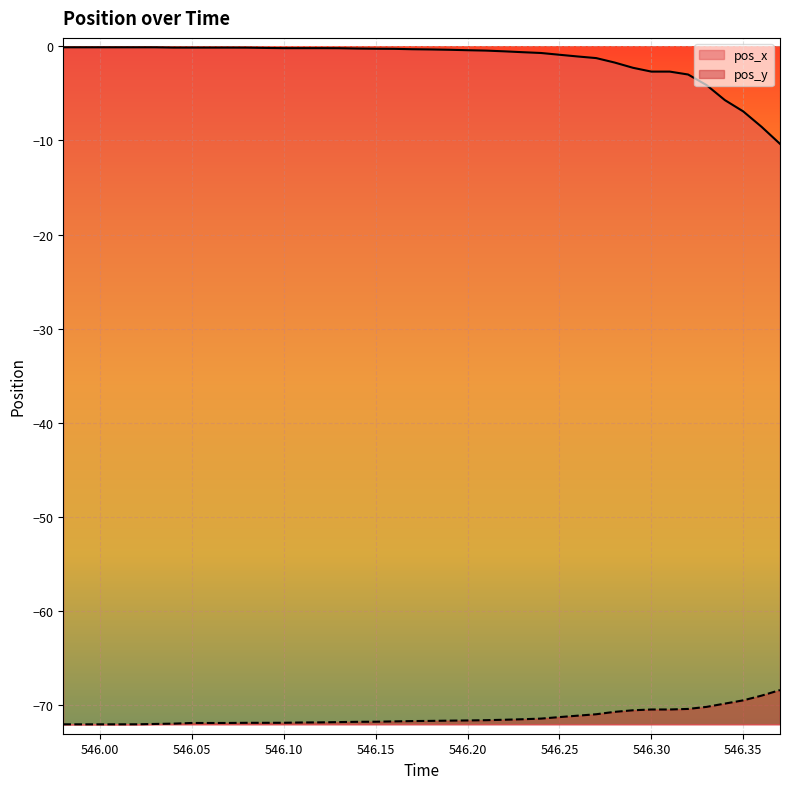

The pos_x series shows -0.4 at 546.20. True or false?

True